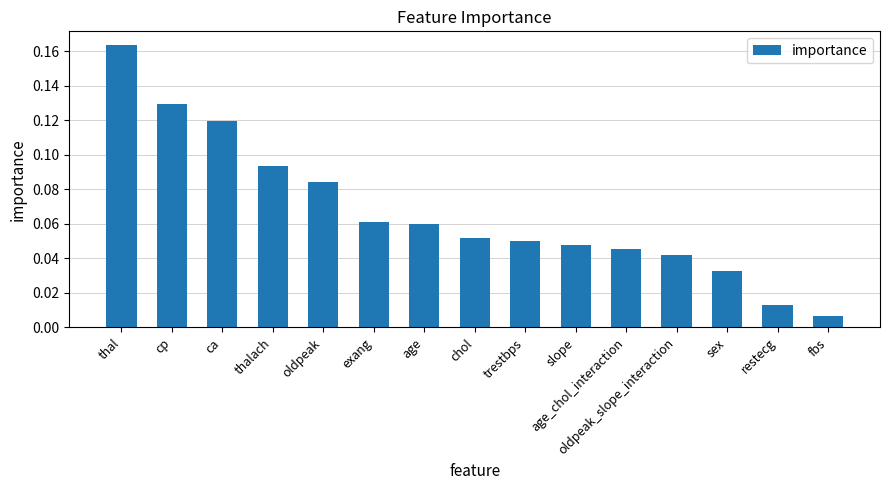

True or false: the data shows 0.0 at trestbps.

False